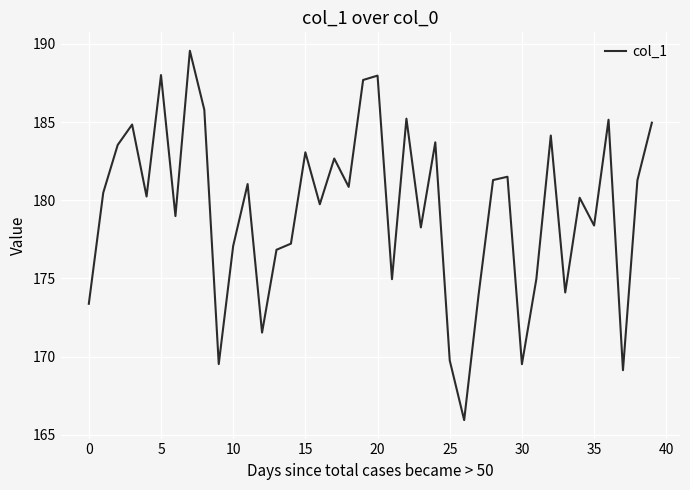

What is the maximum value shown in the chart?

189.6